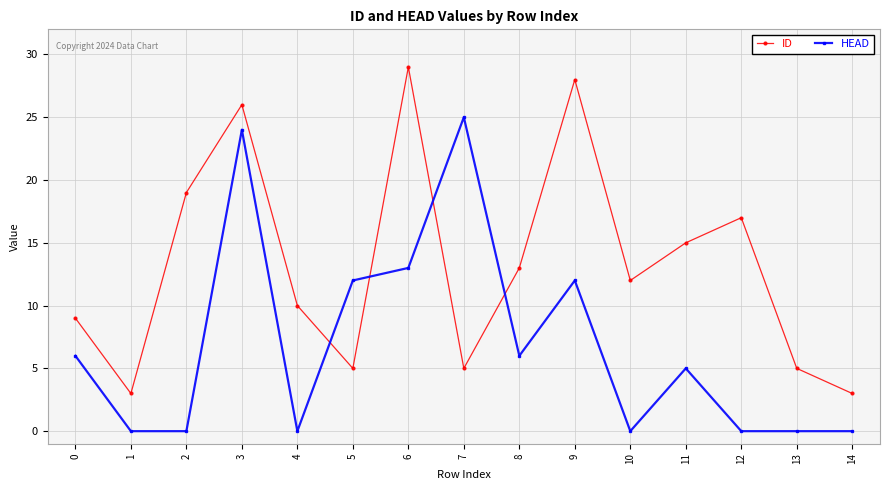

Is it true that ID equals 22 at 11?

False